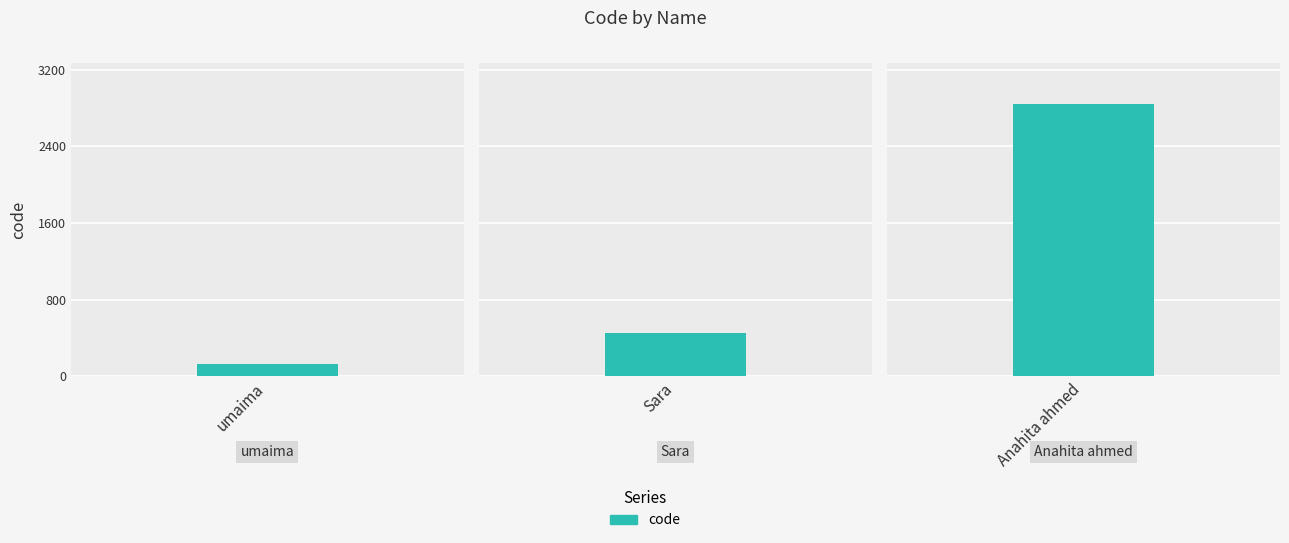

What position from the right is Sara?

2